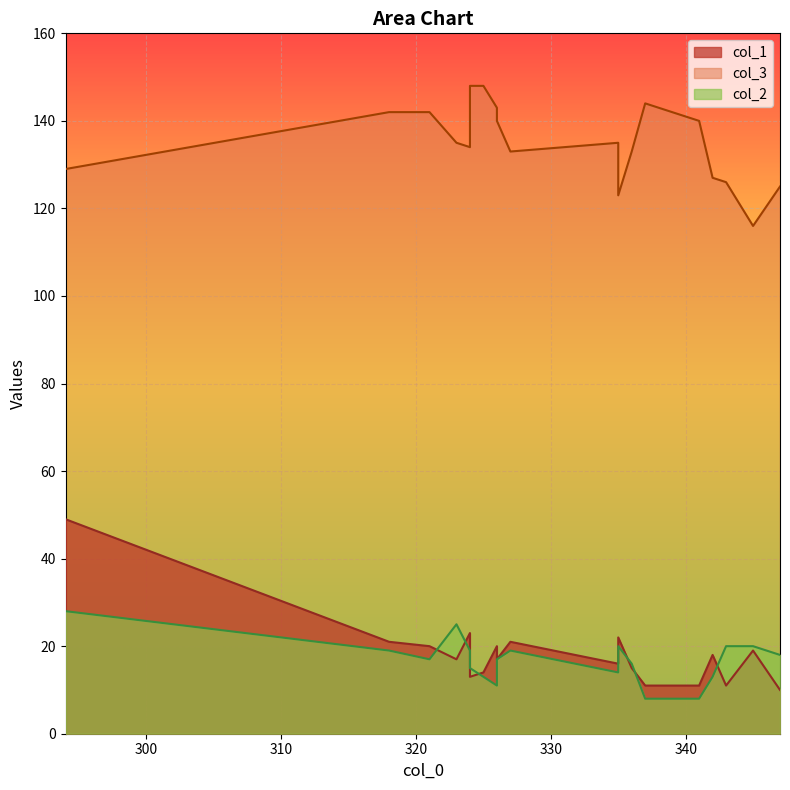

At how many categories does at least one series exceed 14?

19